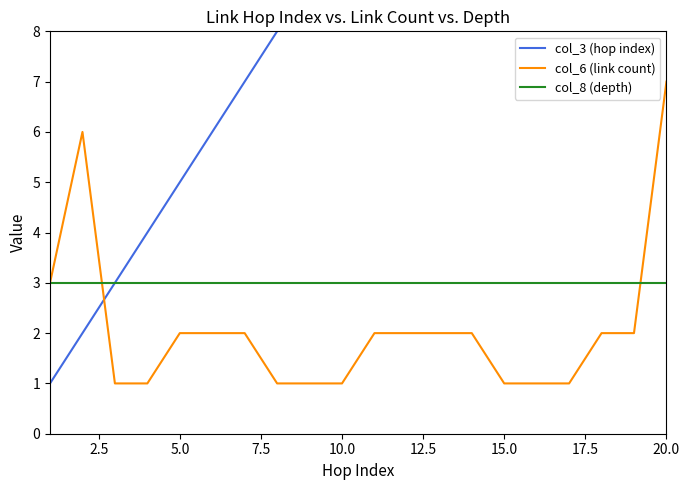

How many times do col_6 (link count) and col_8 (depth) cross each other?

2